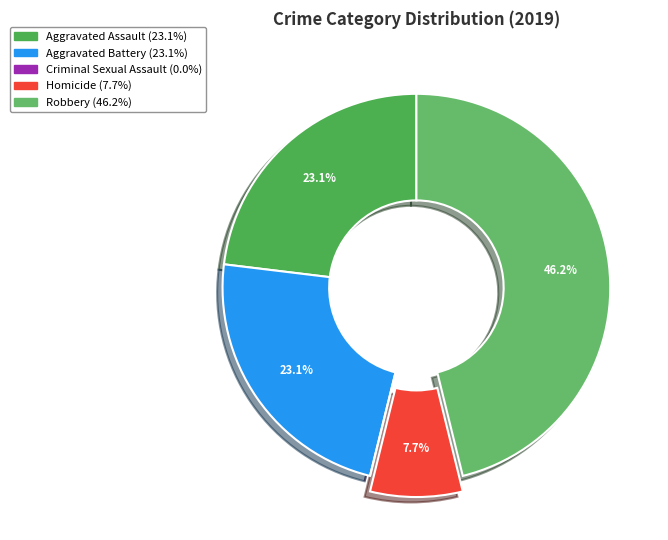

Rank the categories by value from lowest to highest.

Criminal Sexual Assault, Homicide, Aggravated Assault, Aggravated Battery, Robbery